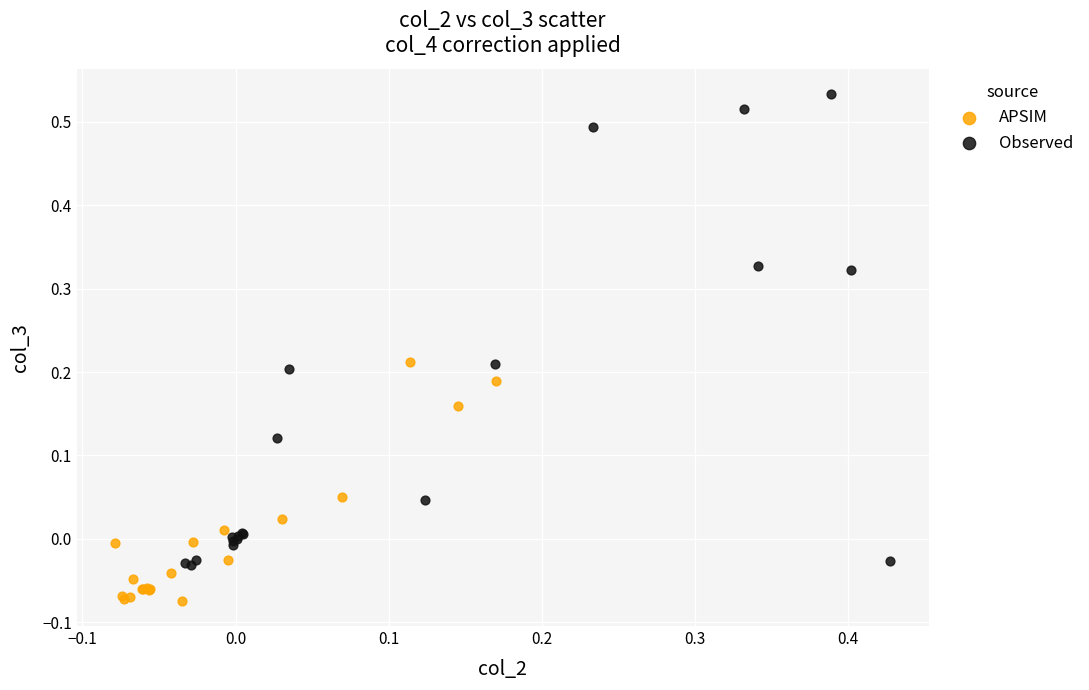

What are all the series names shown in the legend?

APSIM, Observed